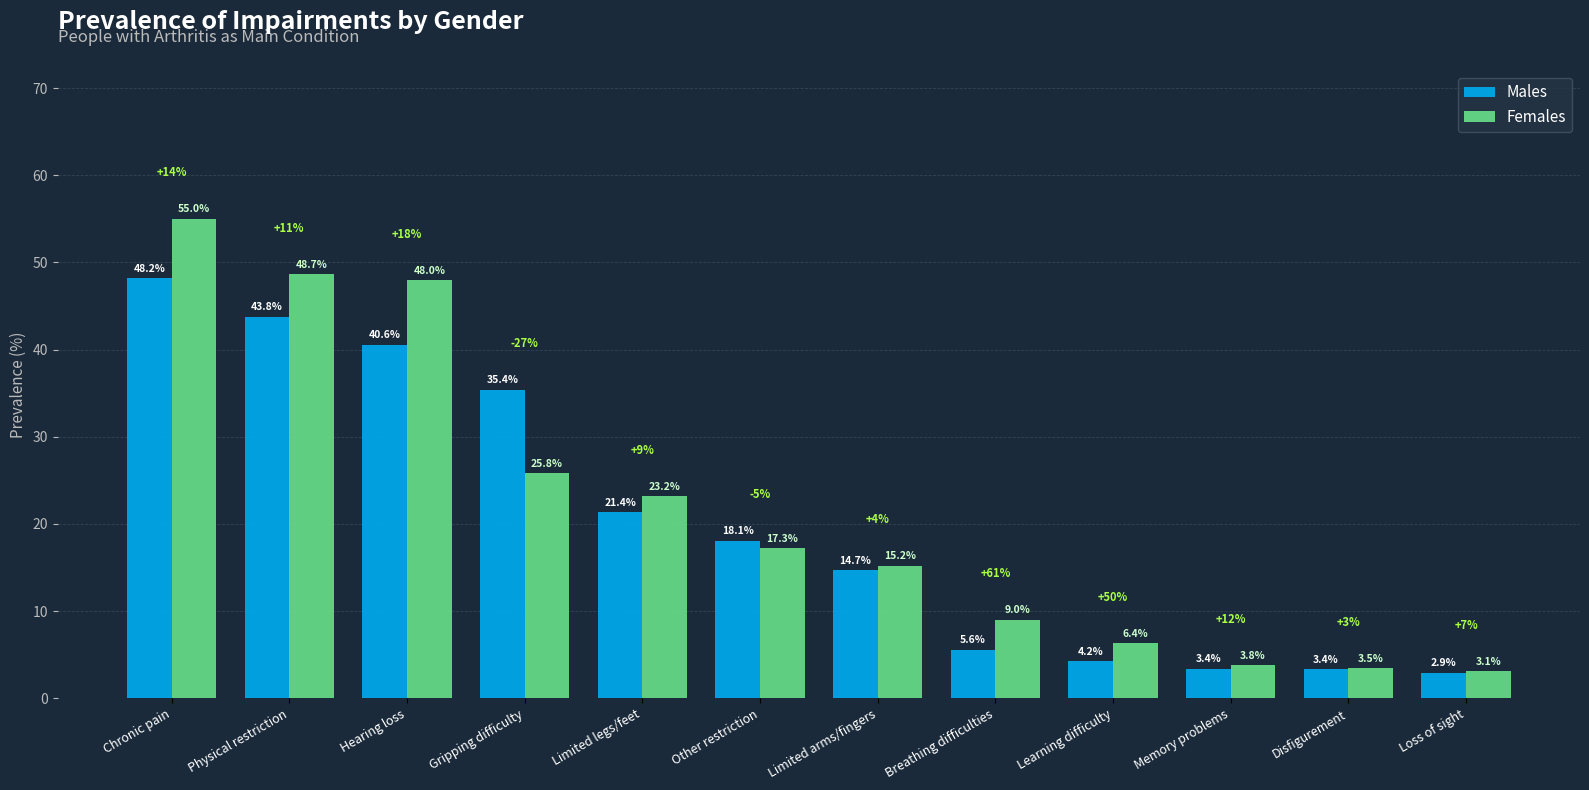

Which series has the largest total across all categories?

Females